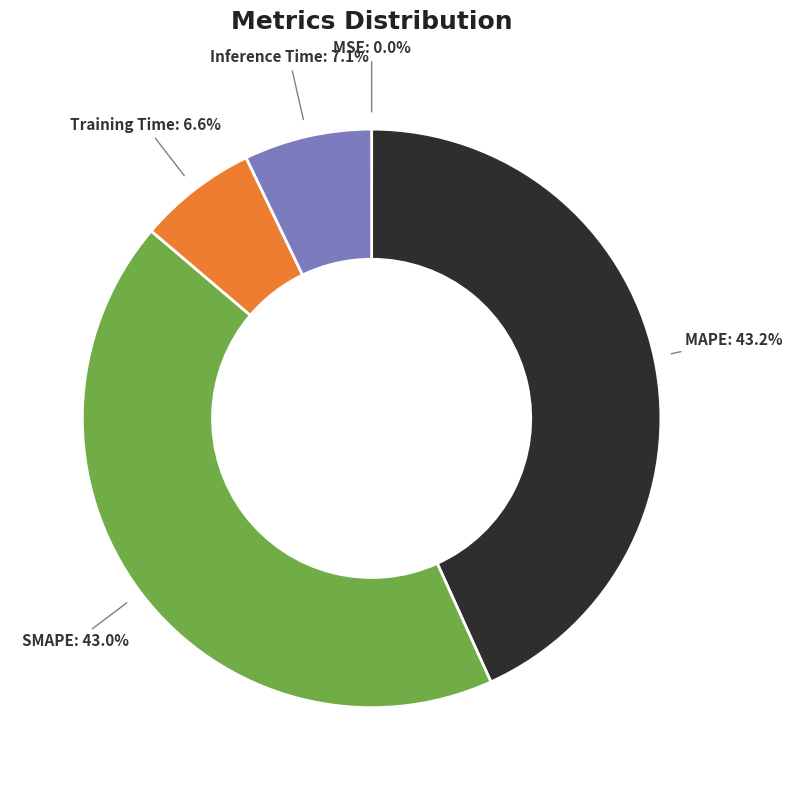

What portion of the pie excludes Training Time?

93.4%